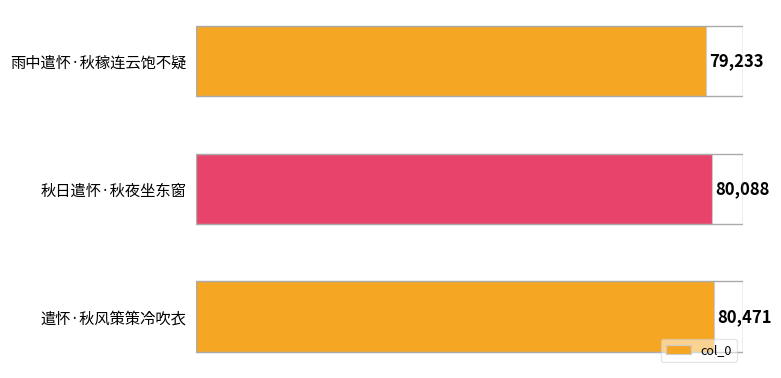

Are the bars horizontal?

Yes